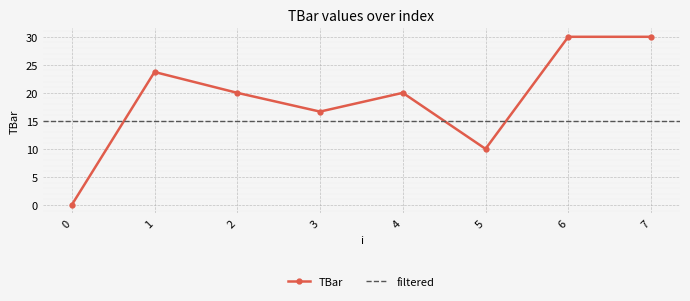

Is it true that the value at 0 is 0.0?

True